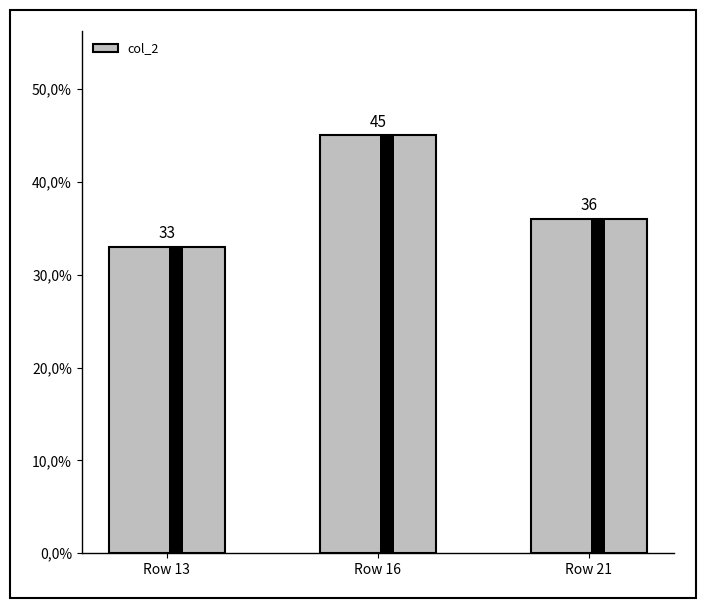

What is the difference between the values at Row 21 and Row 13?

3